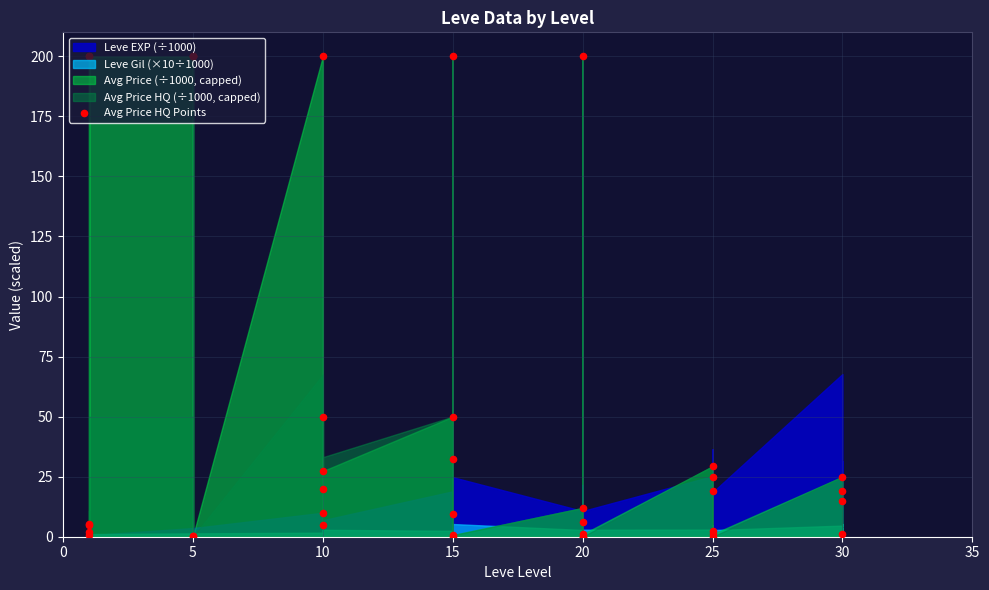

Which has a higher value, 5 or 33?

5